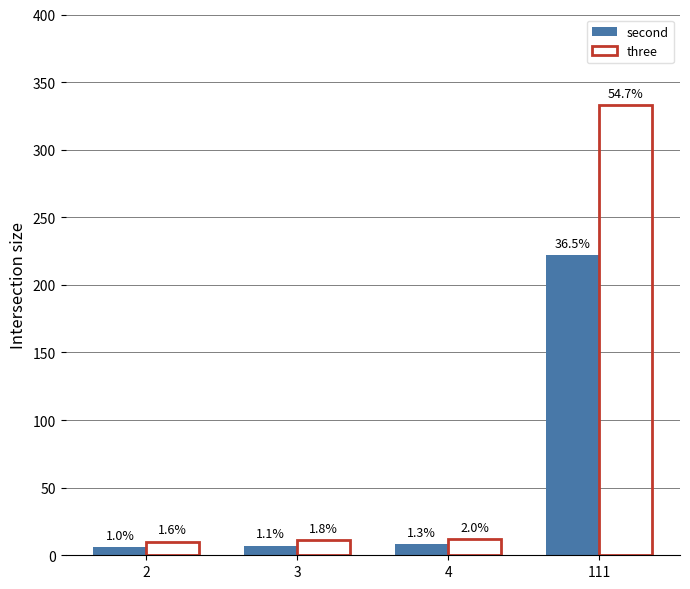

What is the sum of the three values at 111 and 3?

344